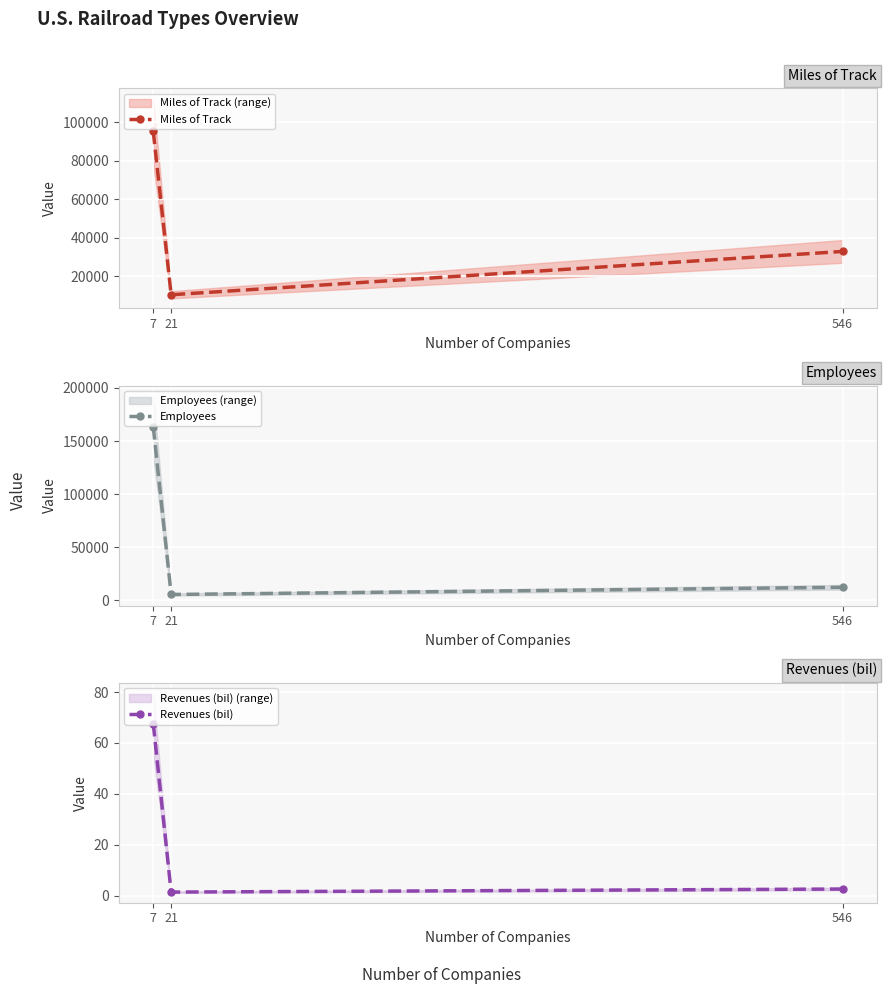

Reading left to right, transcribe all the data shown in this chart.

Miles of Track: 7=95264.0	21=10355.0	546=32858.0
Employees: 7=163464.0	21=5507.0	546=12293.0
Revenues (bil): 7=67.6	21=1.4	546=2.6